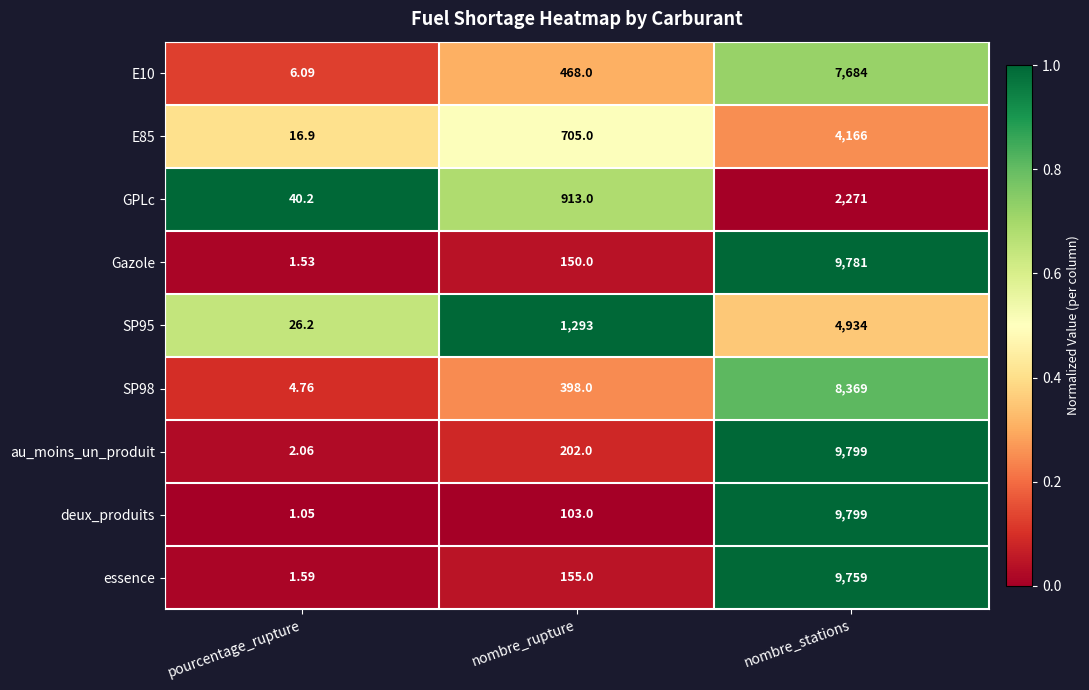

Rank the categories by deux_produits value from highest to lowest.

nombre_stations, nombre_rupture, pourcentage_rupture